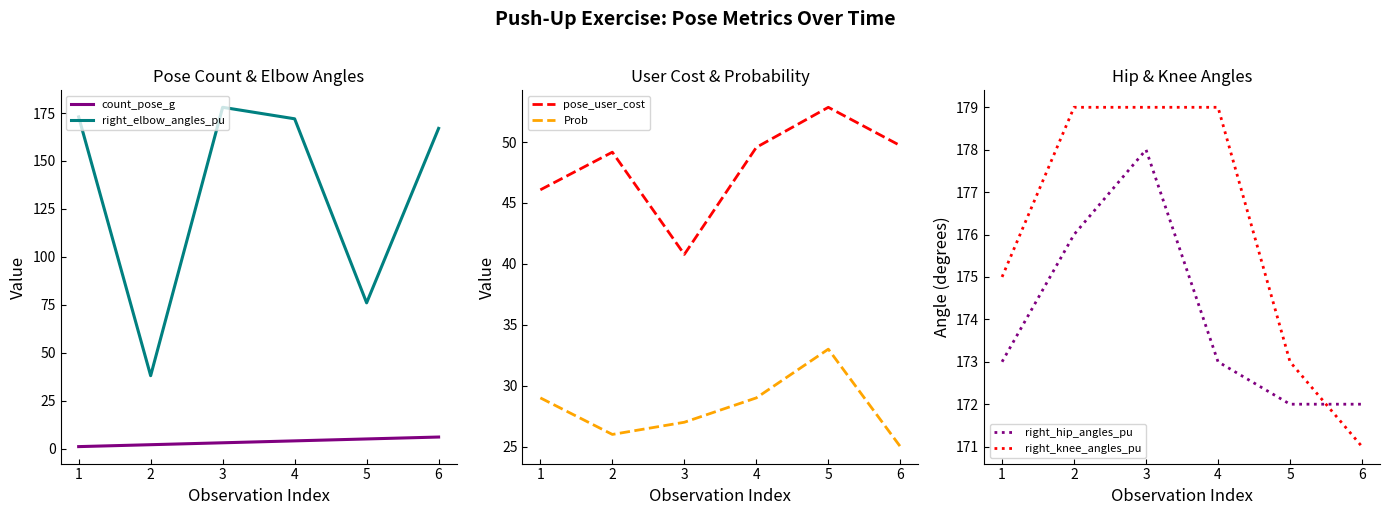

Is it true that right_knee_angles_pu equals 106.5 at 3?

False